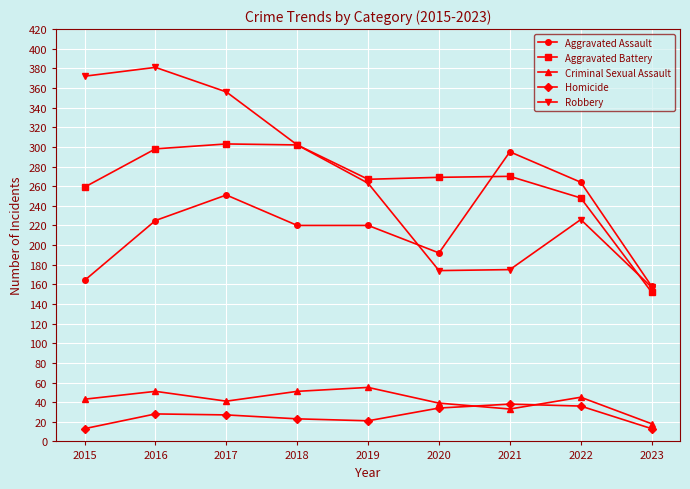

True or false: Aggravated Assault has a value of 220 at 2018.

True